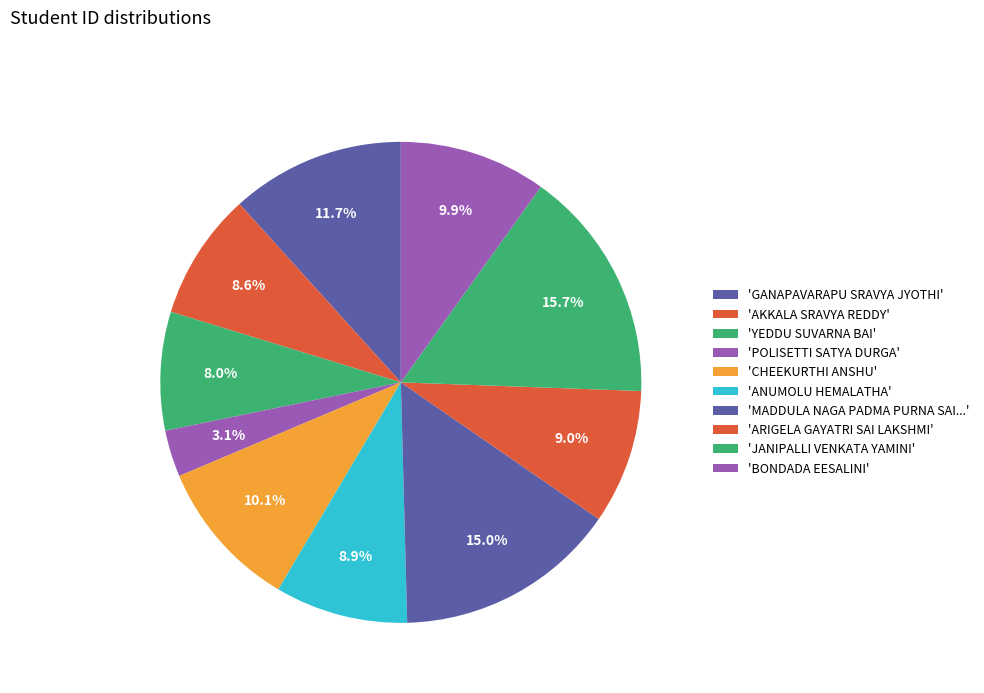

Count the number of slices in the pie.

10